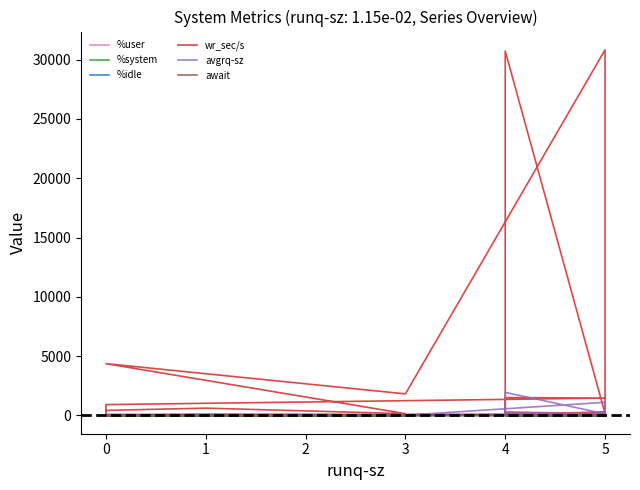

In avgrq-sz, how many points are higher than both neighbors (excluding endpoints)?

4